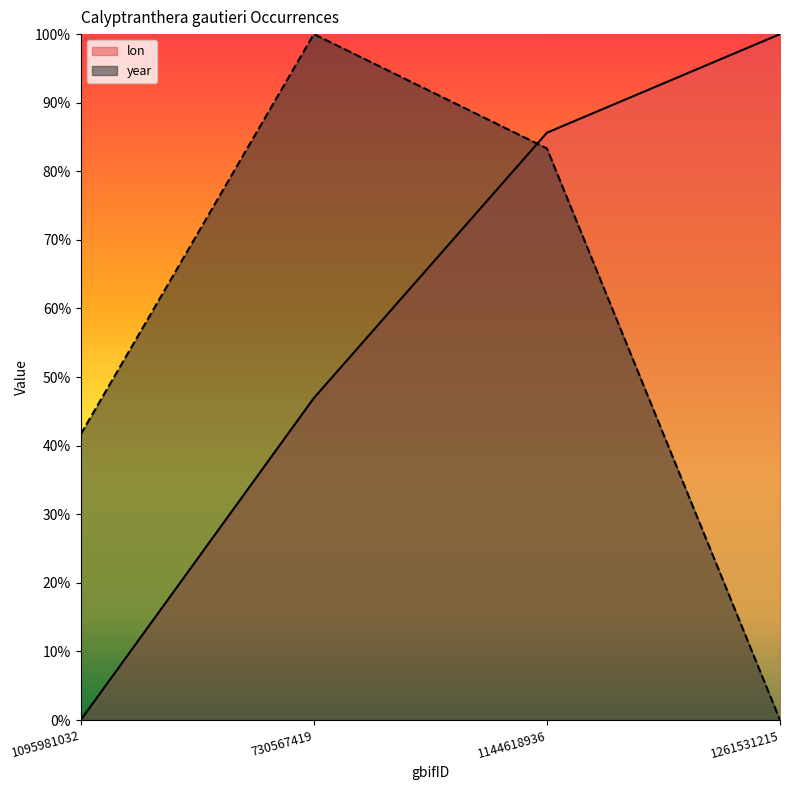

True or false: year and lon cross at least once.

True